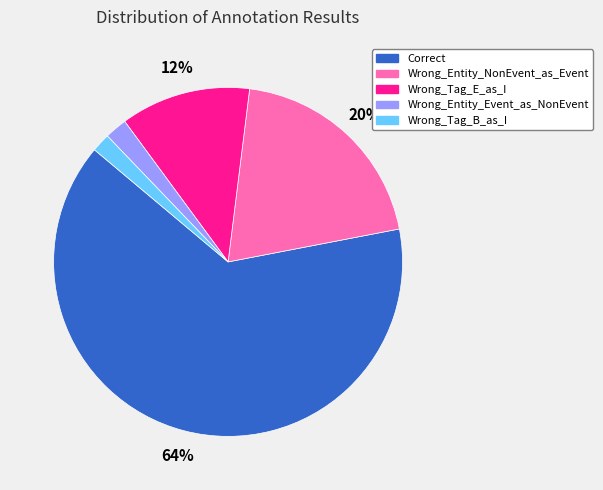

Between Wrong_Entity_NonEvent_as_Event and Correct, which is larger?

Correct